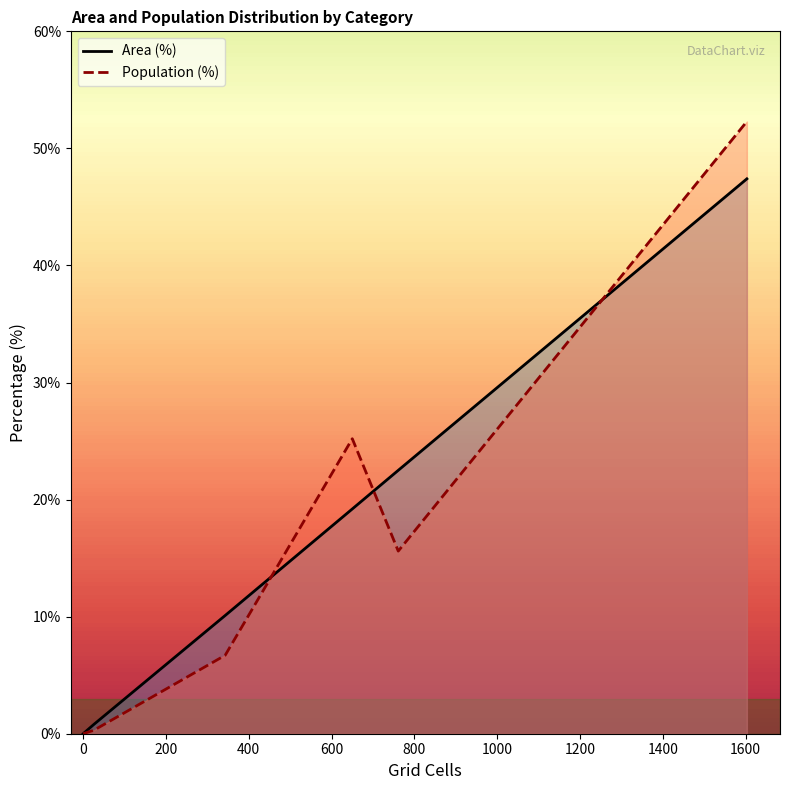

Which series has the largest range (max minus min)?

Population (%)